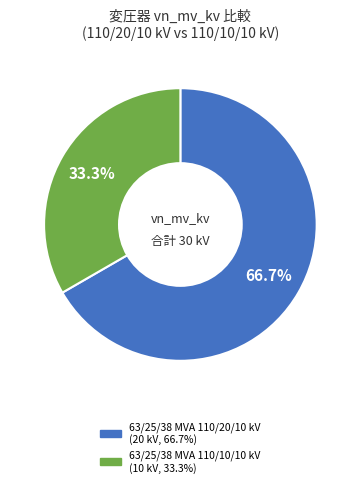

True or false: 63/25/38 MVA 110/10/10 kV accounts for 33% of the total.

True